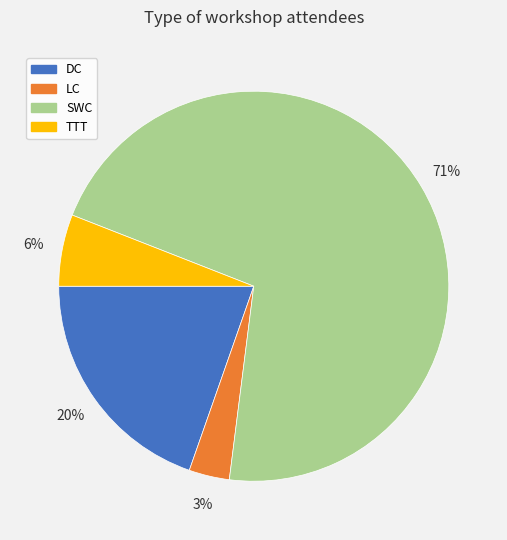

To the nearest percent, what percentage of the pie is SWC?

71%